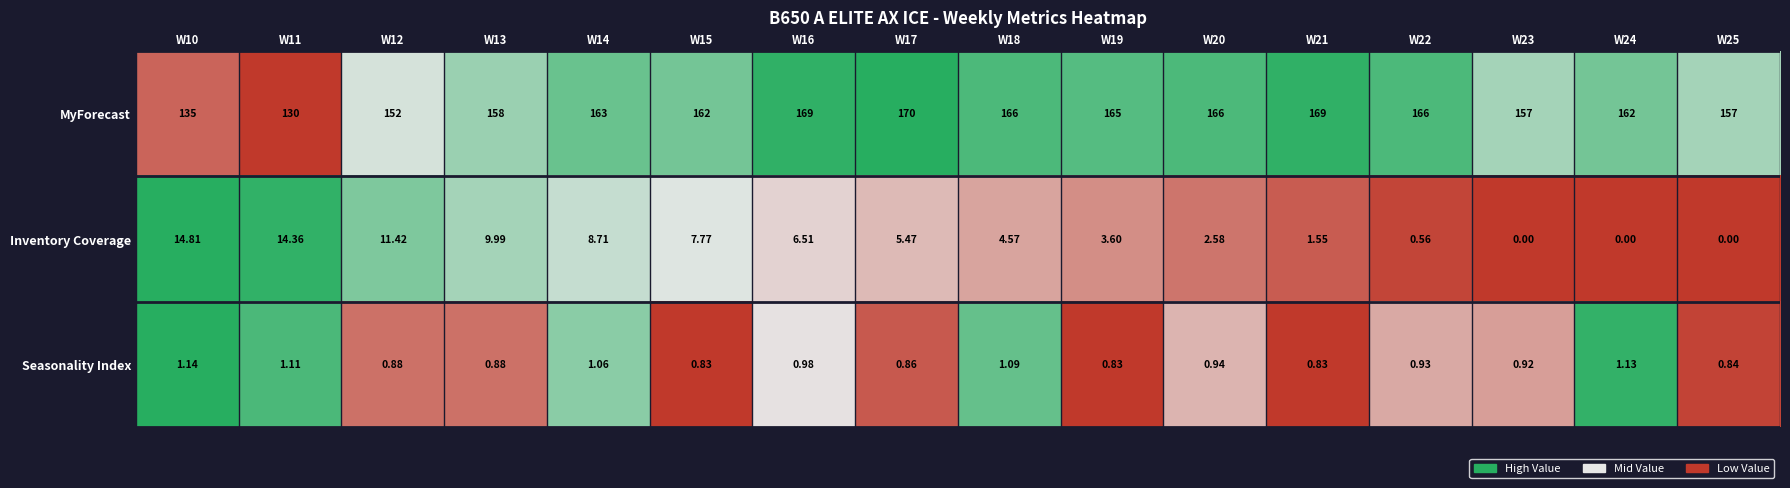

Which series has the largest total across all categories?

MyForecast